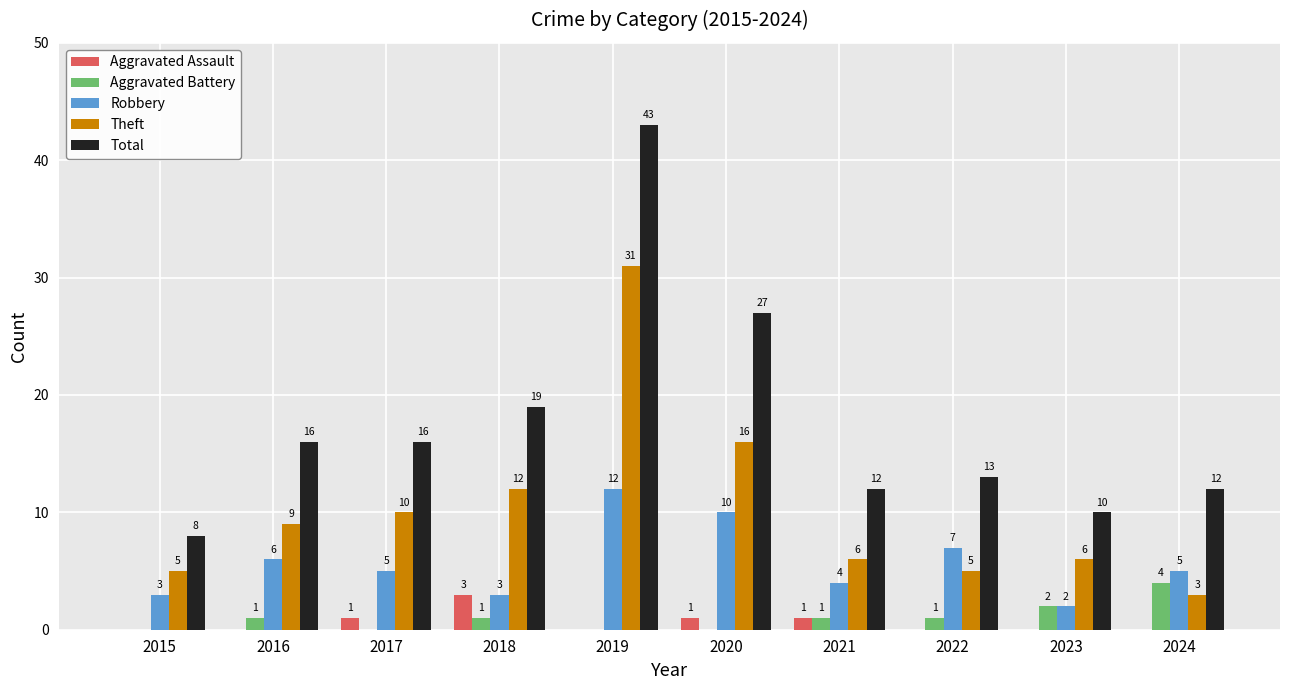

How many groups of bars are there?

10